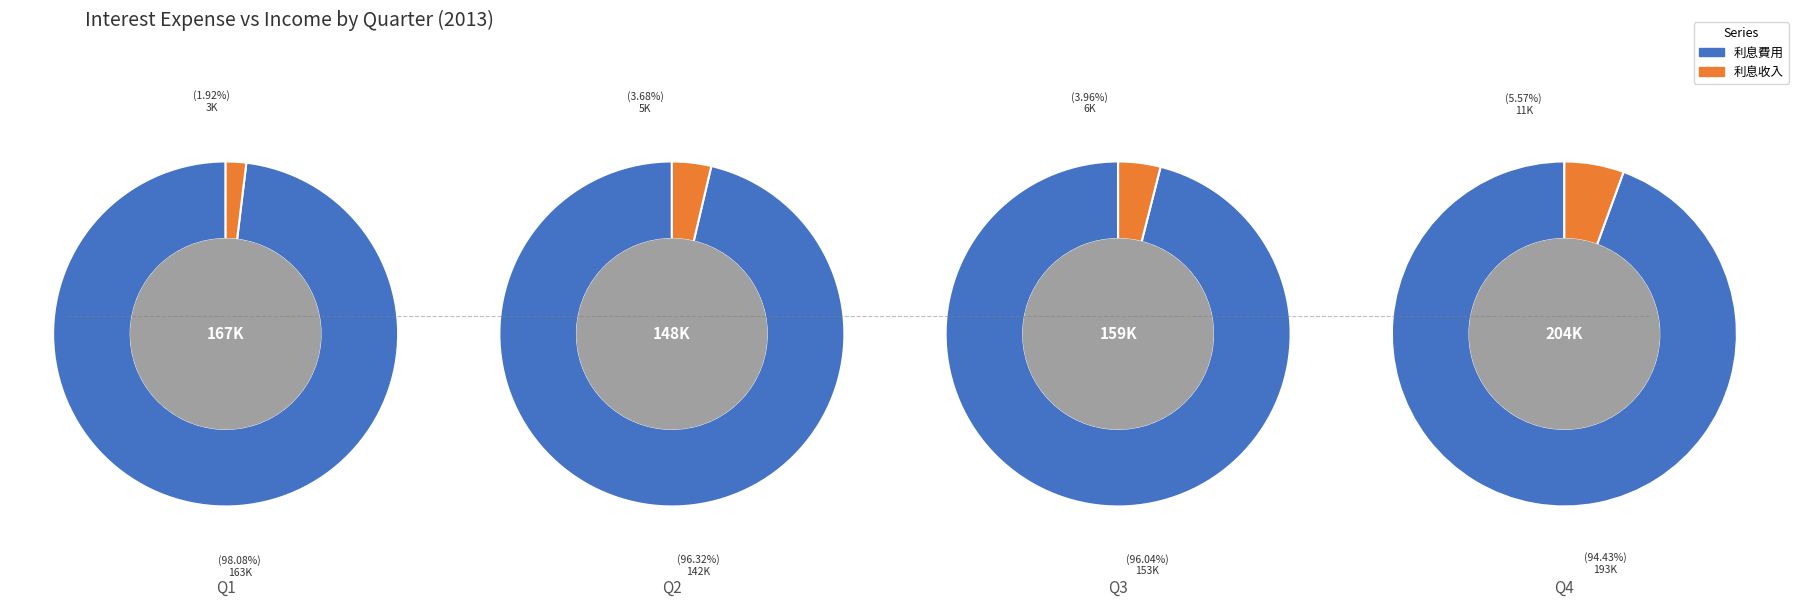

To the nearest percent, what is the average slice percentage?

25%